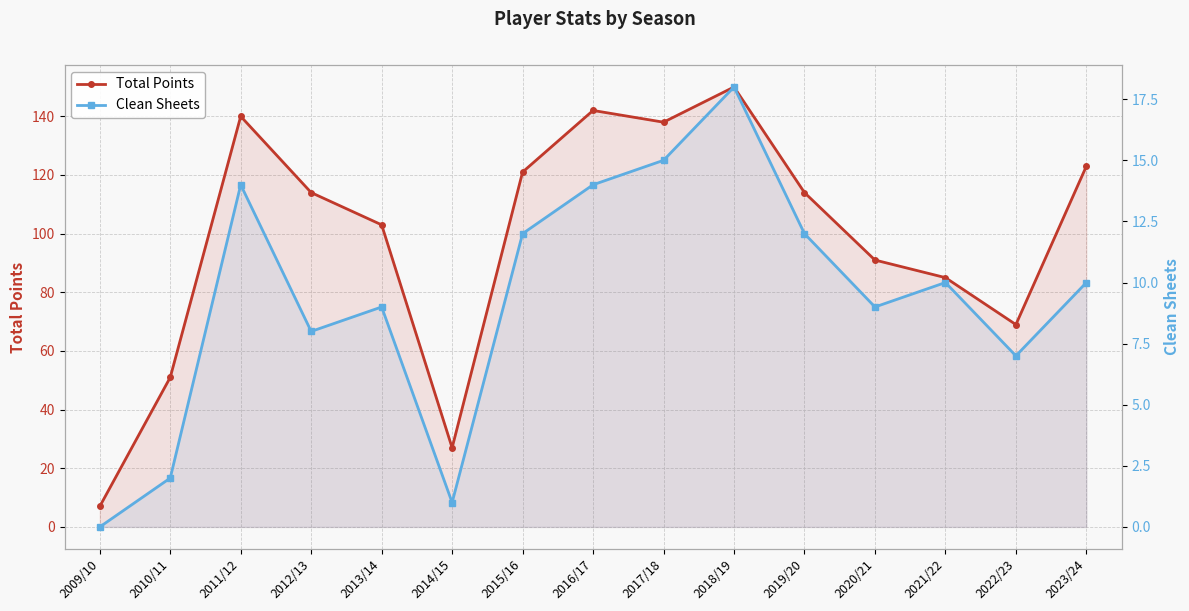

True or false: Total Points has a value of 69 at 2022/23.

True